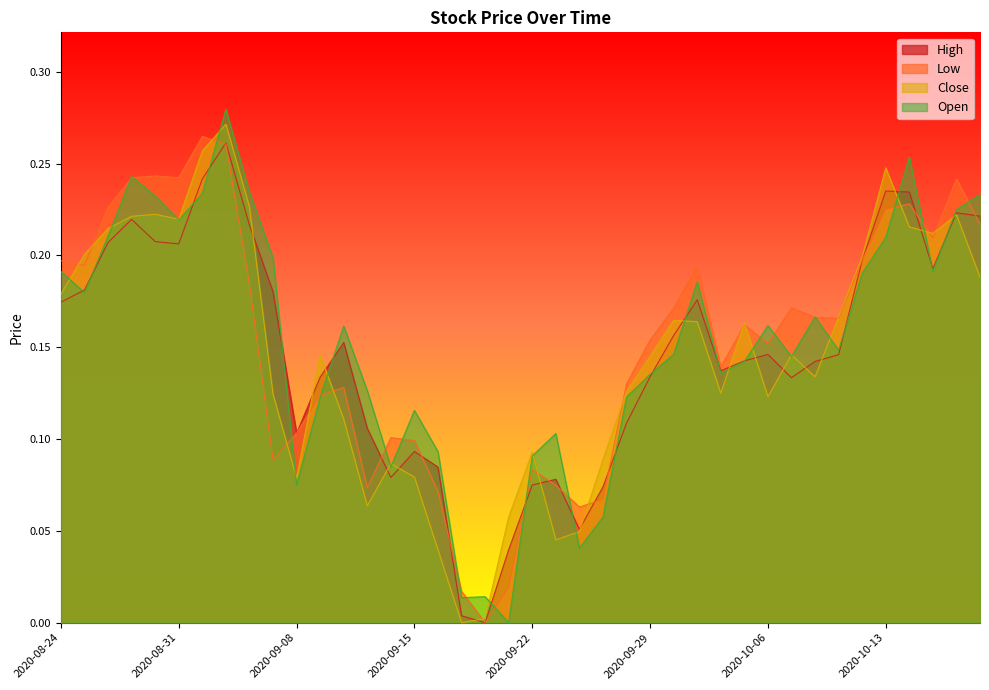

Between 2020-08-25 and 2020-09-30, which is larger?

2020-08-25